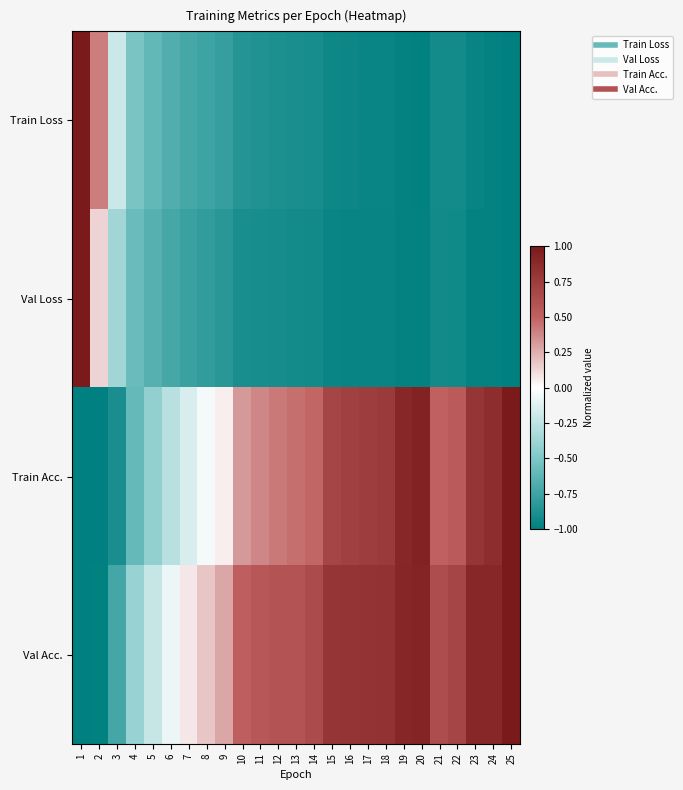

What is the spread (max minus min) of values at 21?

1.6